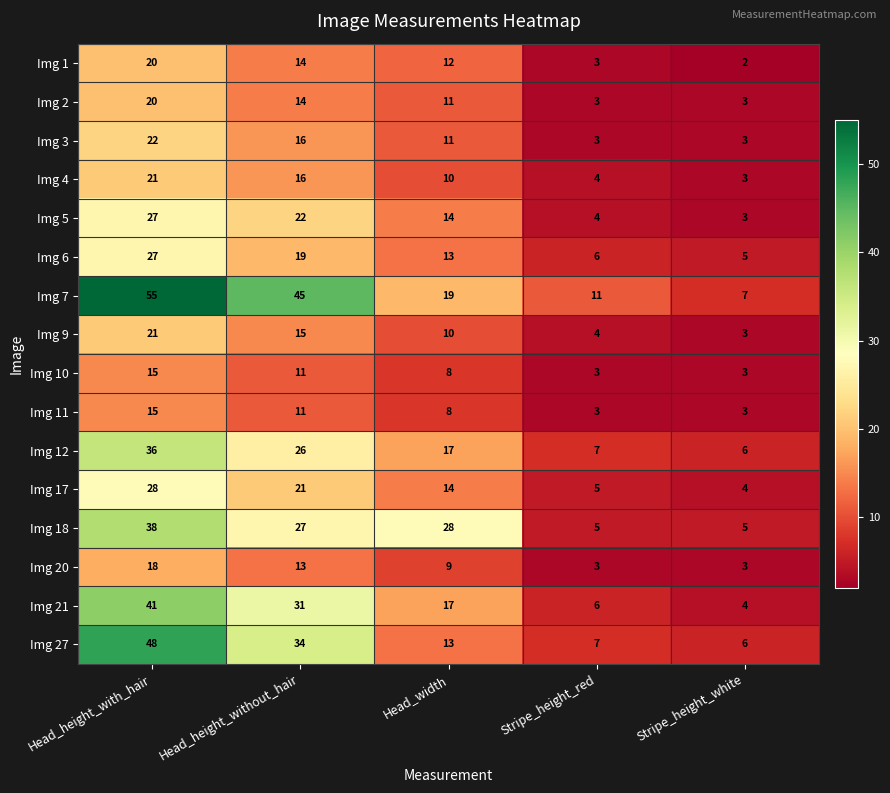

What is the spread (max minus min) of values at Stripe_height_red?

8